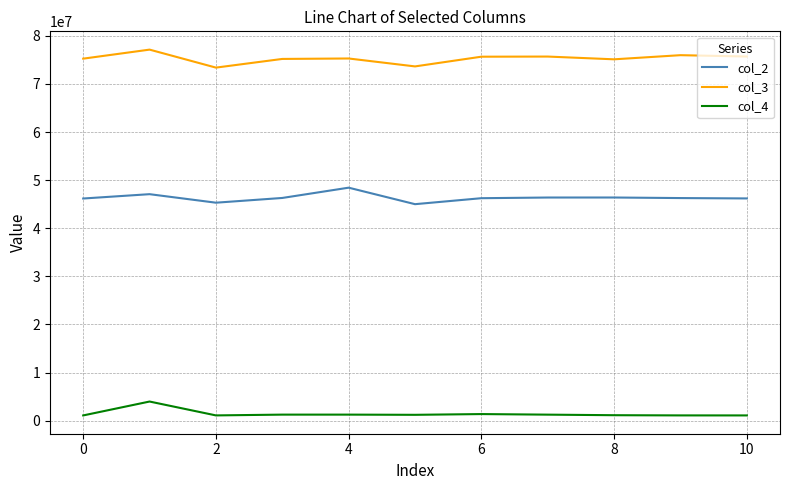

True or false: col_4 and col_3 cross at least once.

False